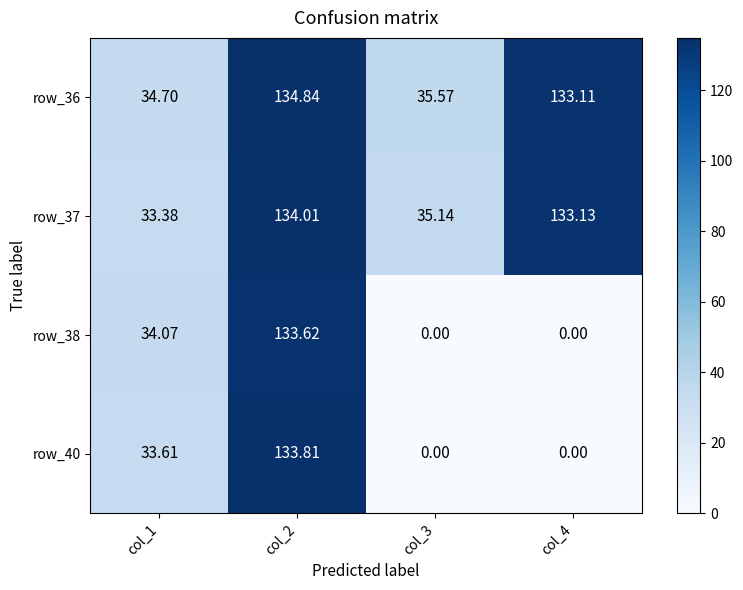

Is the value of row_37 at col_4 greater than the value of row_38 at col_2?

No